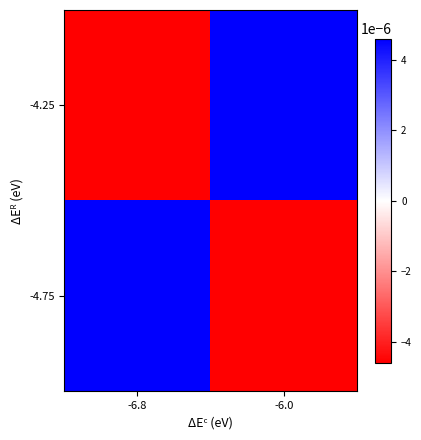

At which category is the sum across all series the highest?

-6.8